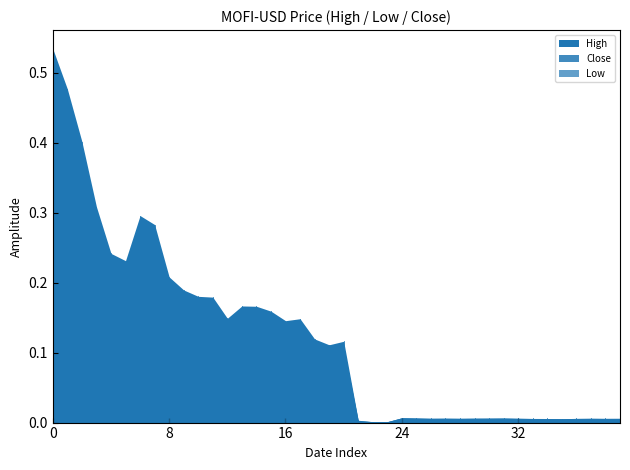

What is the maximum value for Close?

0.4